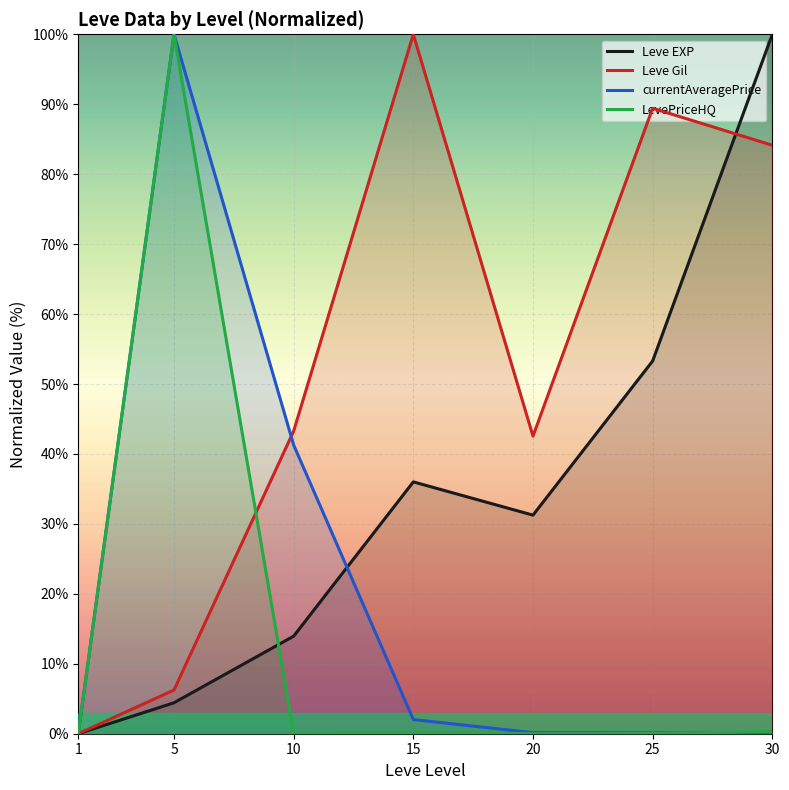

Reading right to left, transcribe all the data shown in this chart.

Leve EXP: 30=100.0	25=53.3	20=31.3	15=36.0	10=13.9	5=4.4	1=0.0
Leve Gil: 30=84.1	25=89.4	20=42.5	15=100.0	10=43.3	5=6.2	1=0.0
currentAveragePrice: 30=0.1	25=0.1	20=0.1	15=2.0	10=41.3	5=100.0	1=0.0
LevePriceHQ: 30=0.3	25=0.0	20=0.0	15=0.1	10=0.0	5=100.0	1=0.0